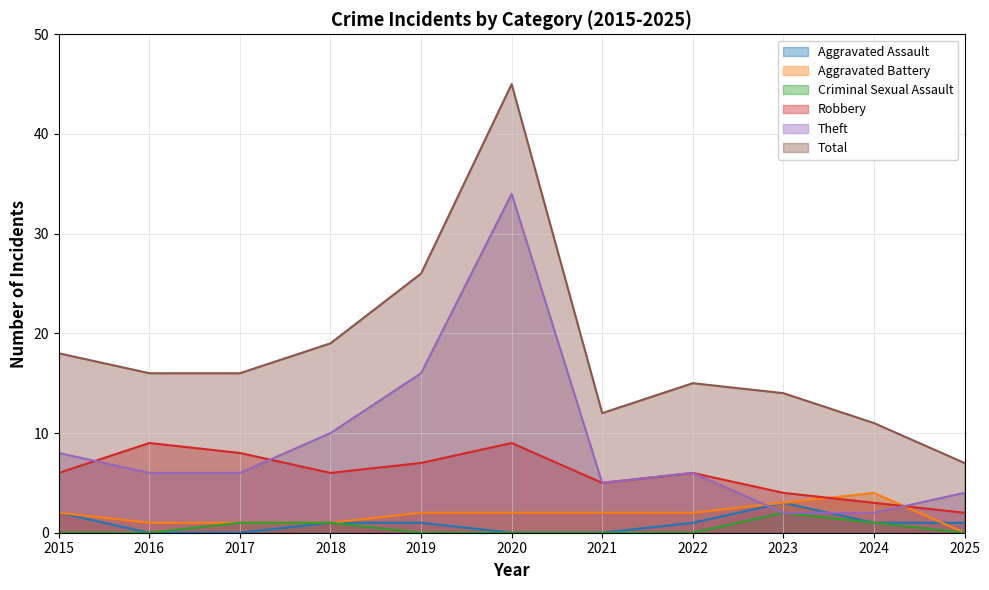

Where is the first local maximum for Aggravated Battery?

2024